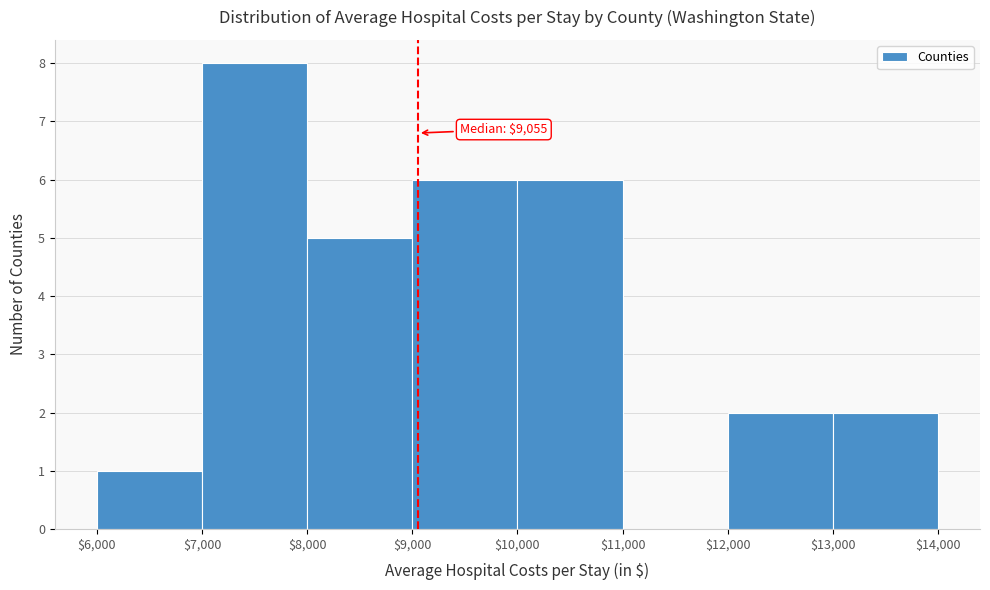

Which range on the x-axis has the tallest bar?

$7,000 to $8,000